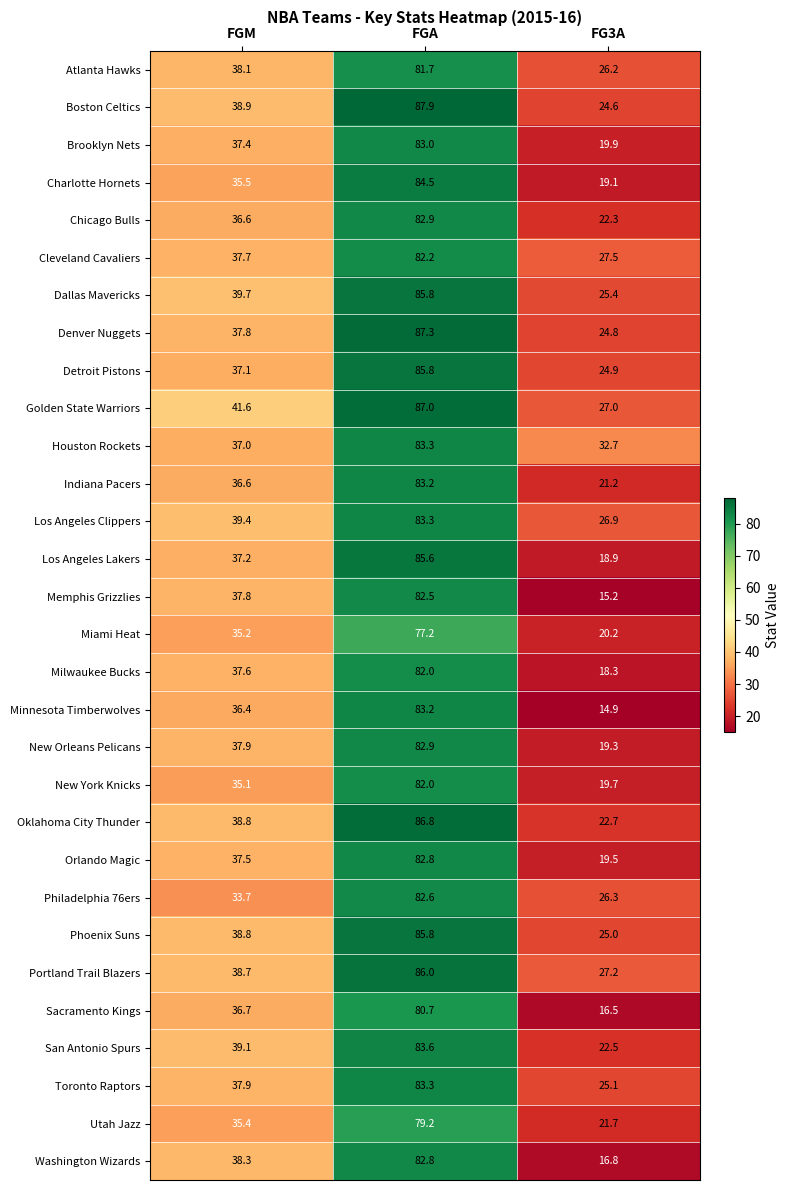

At which label is Los Angeles Clippers closest to 55?

FGM